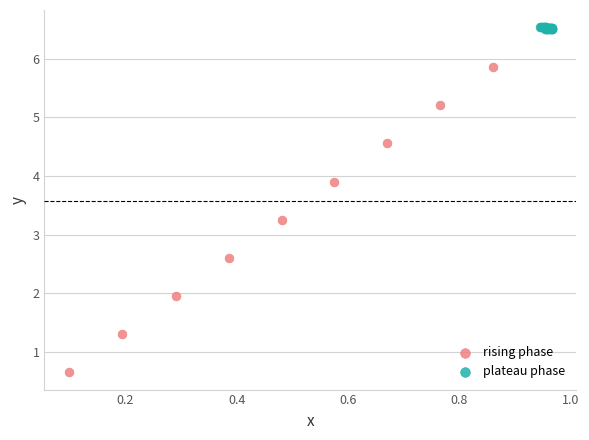

Which series has the widest spread of Y values?

rising phase